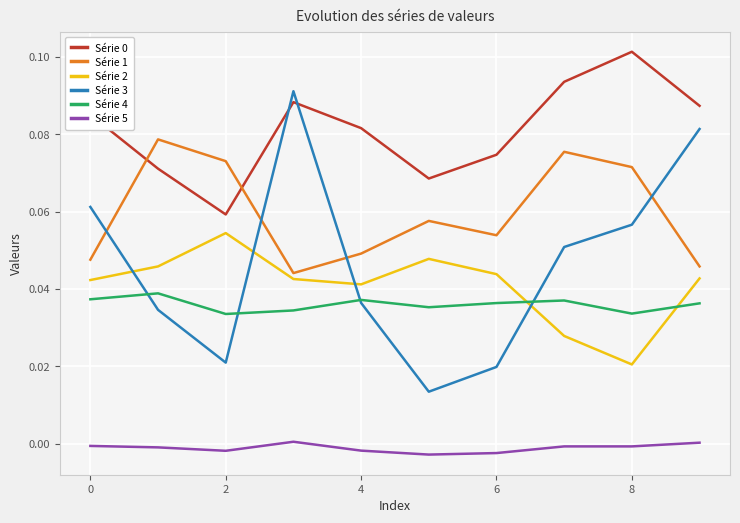

Which series has the largest range (max minus min)?

Série 3